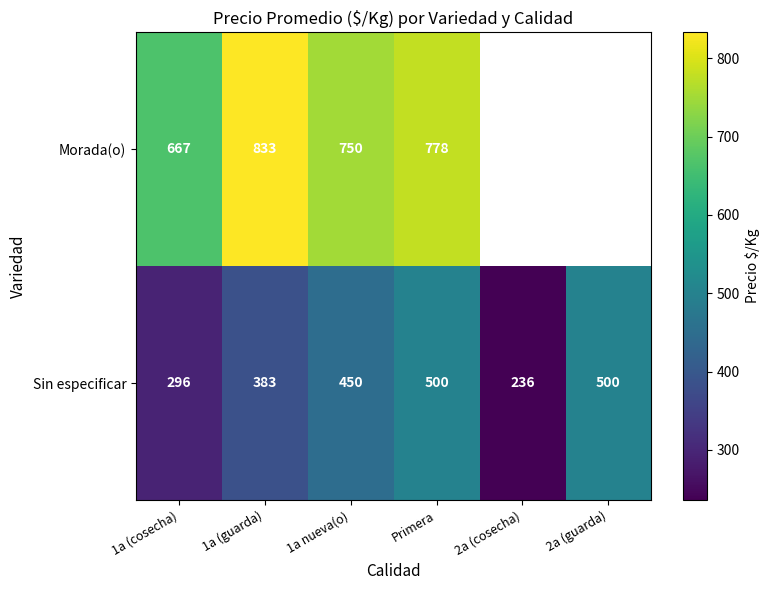

How many Sin especificar values are between 296 and 500?

5